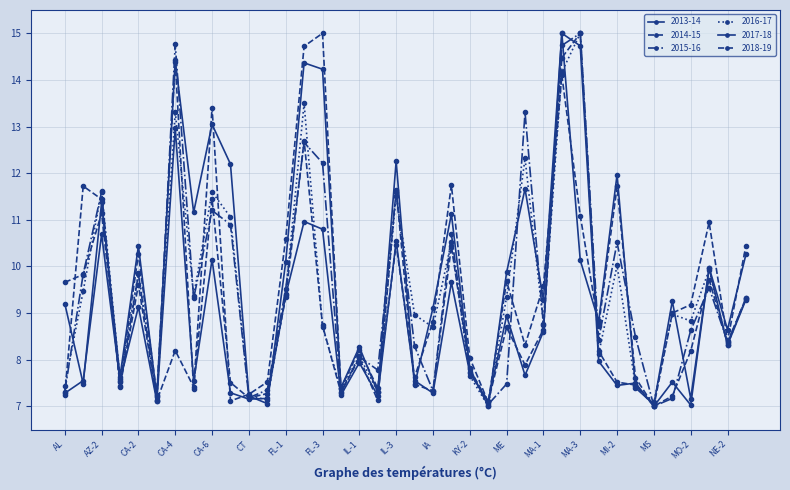

At which label does 2016-17 reach its peak?

MA-3